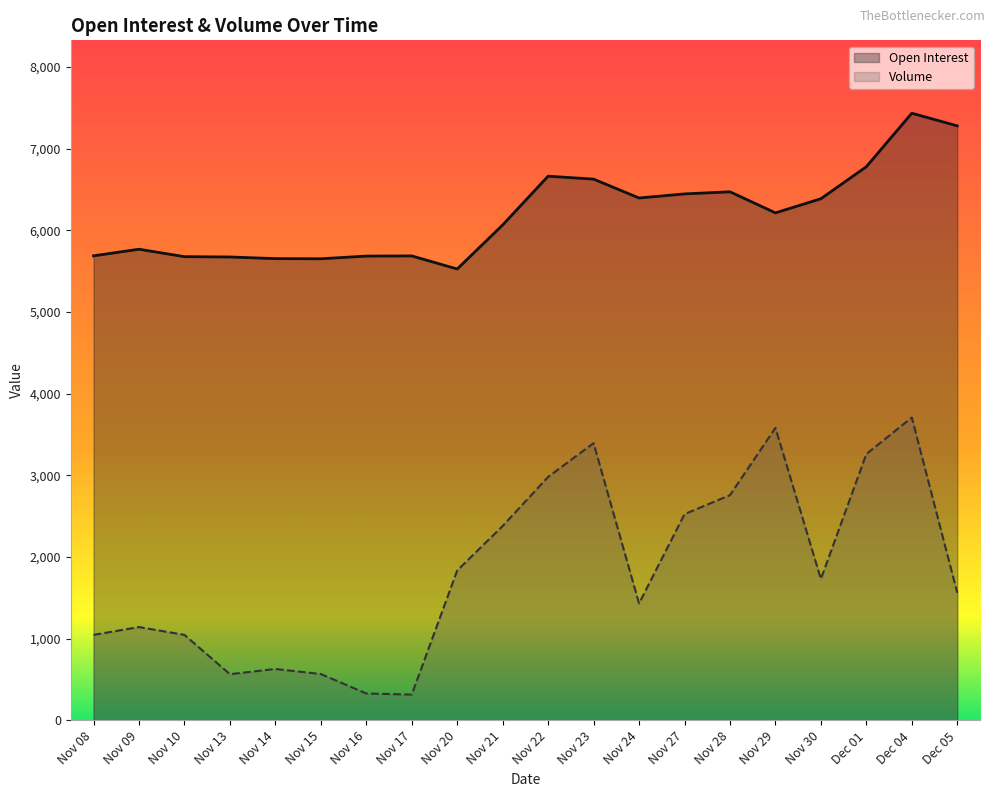

What is the value of the Open Interest point at the 16th from the left?

6213